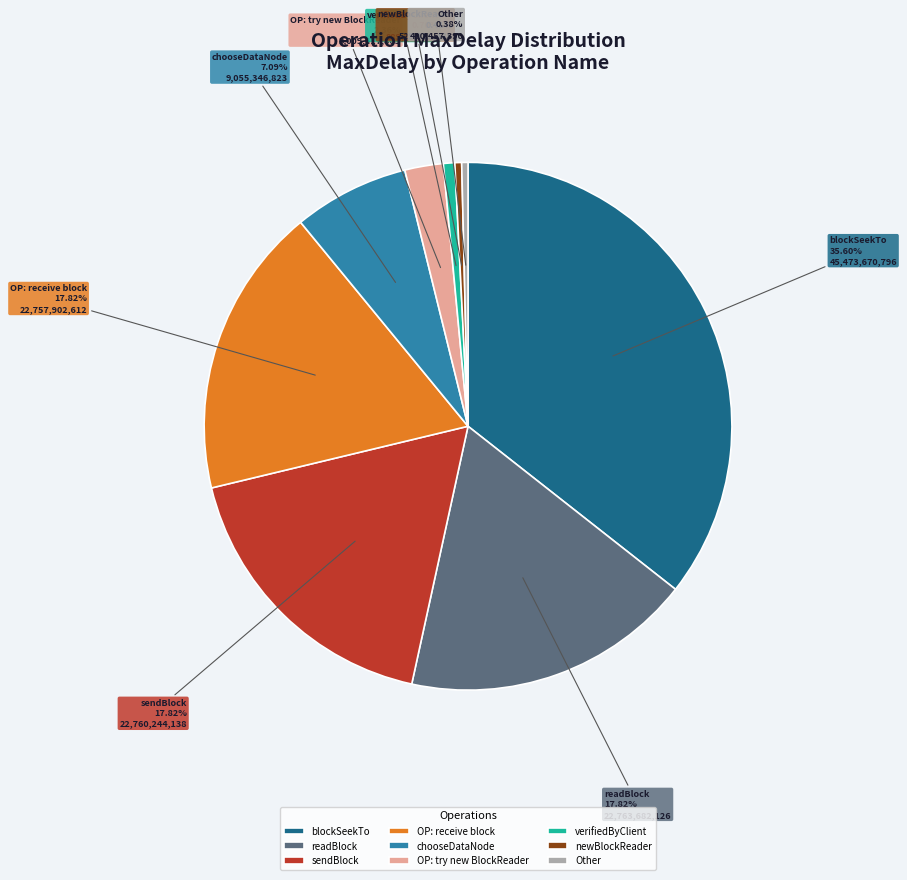

Which has a higher value, verifiedByClient or OP: try new BlockReader?

OP: try new BlockReader